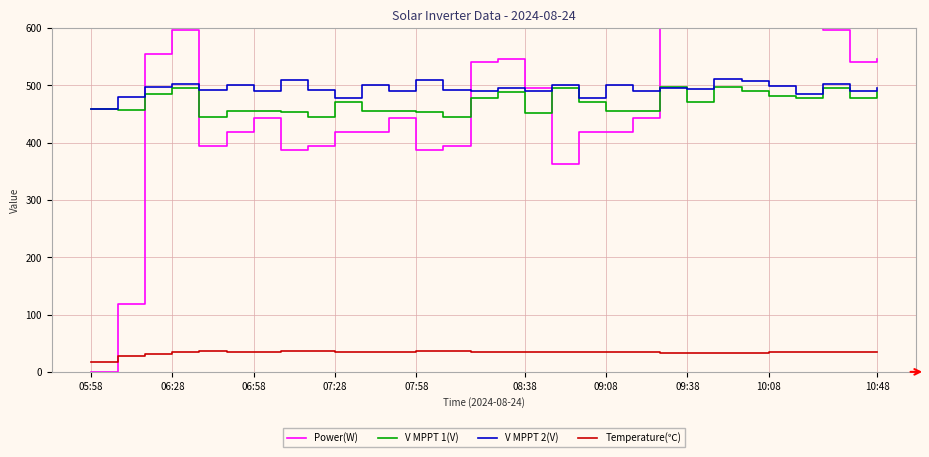

Rank the series by their maximum value, from highest to lowest.

Power(W), V MPPT 2(V), V MPPT 1(V), Temperature(℃)